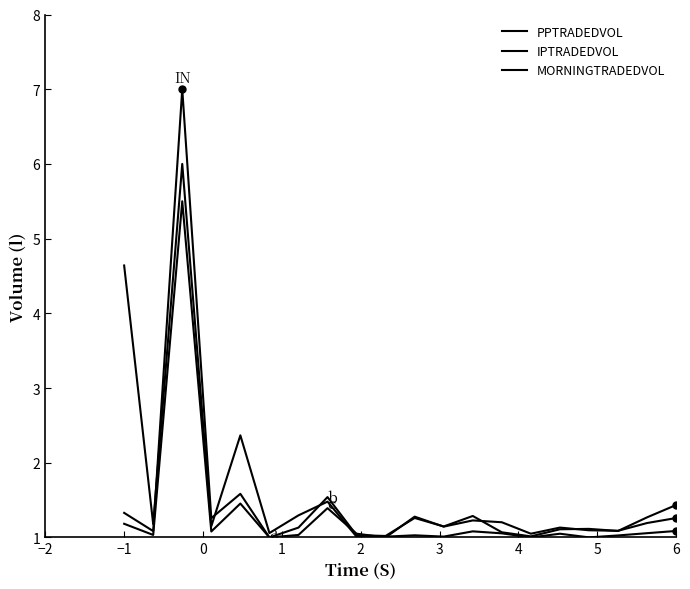

How many lines are shown in the chart?

3